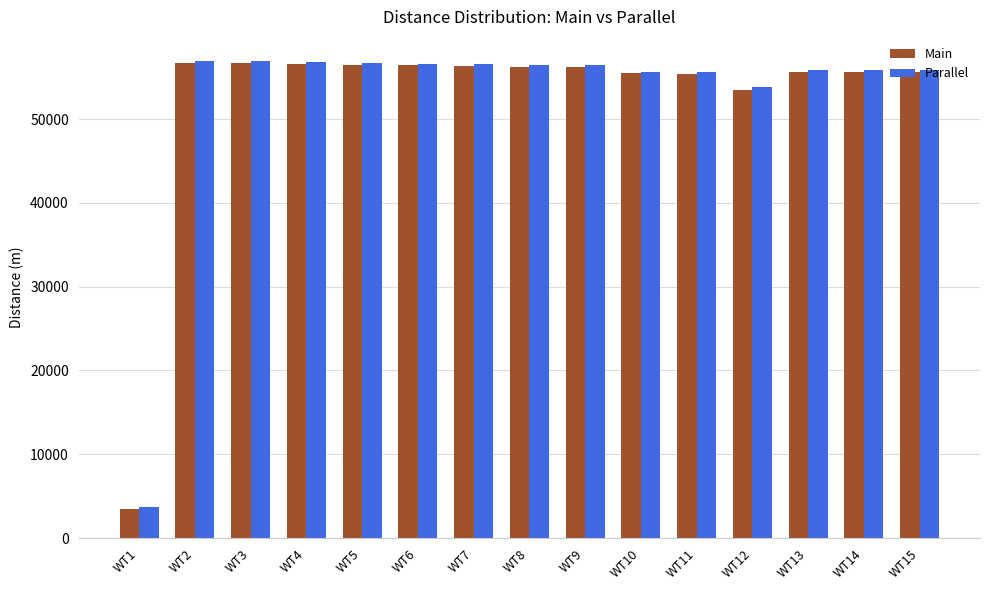

What is the difference between the maximum and minimum values in the Main series?

53269.2